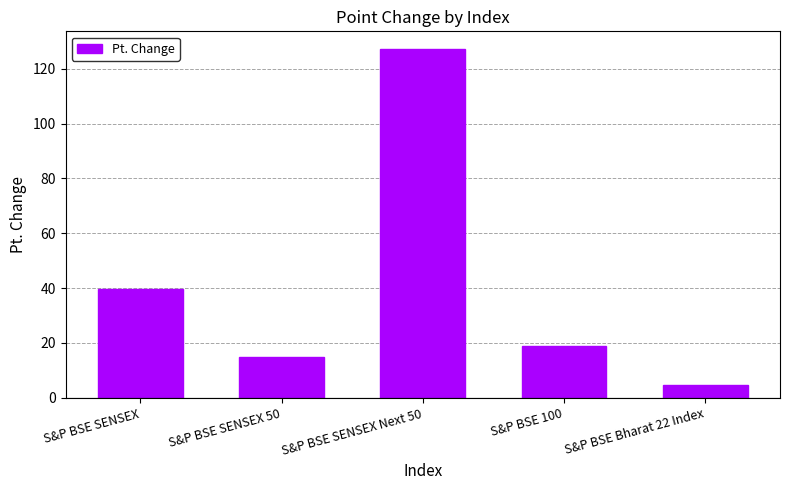

What is the change in value from S&P BSE SENSEX to S&P BSE Bharat 22 Index?

-35.0